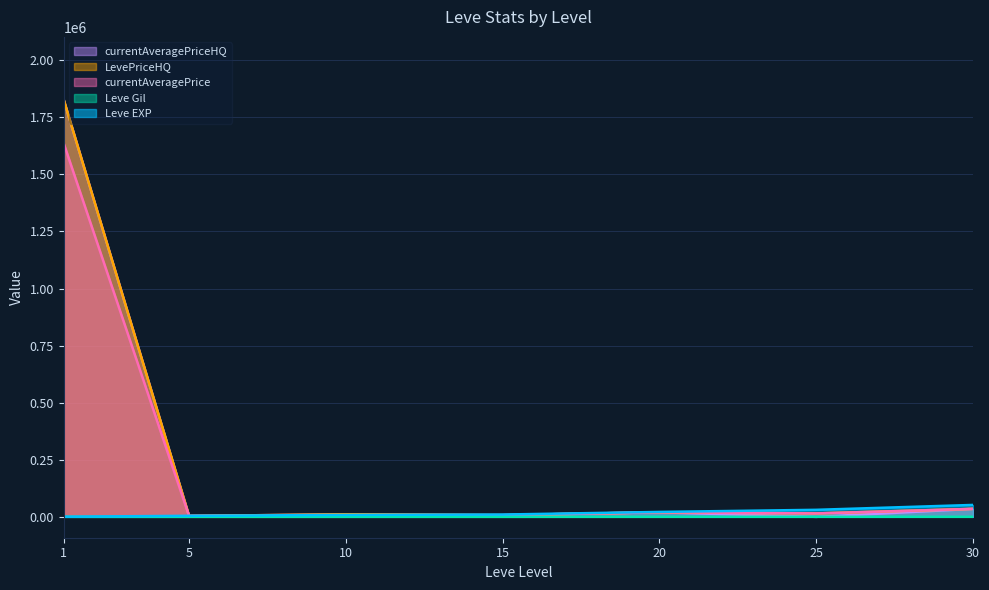

The LevePriceHQ series shows 1828122.1 at 1. True or false?

True